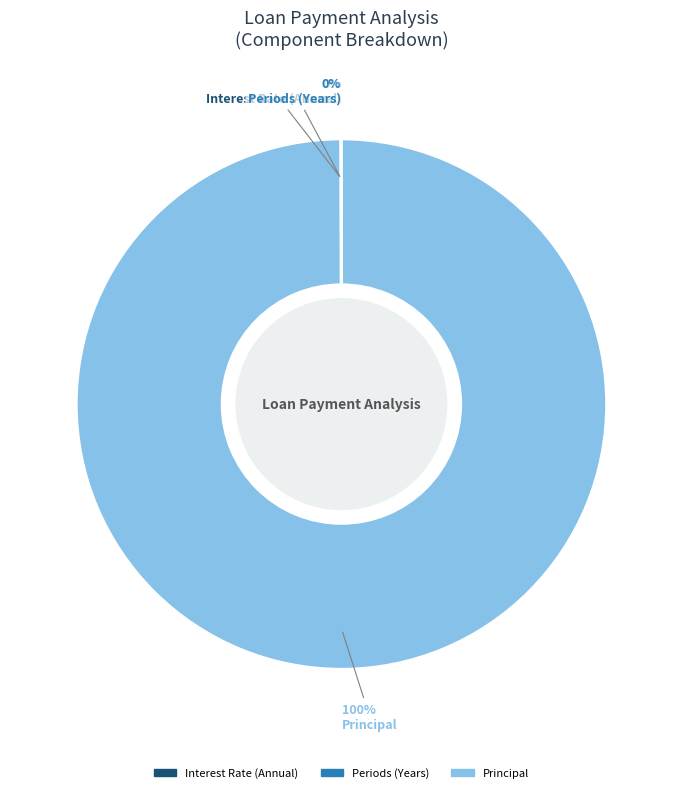

To the nearest percent, what percentage of the pie is Principal?

100%